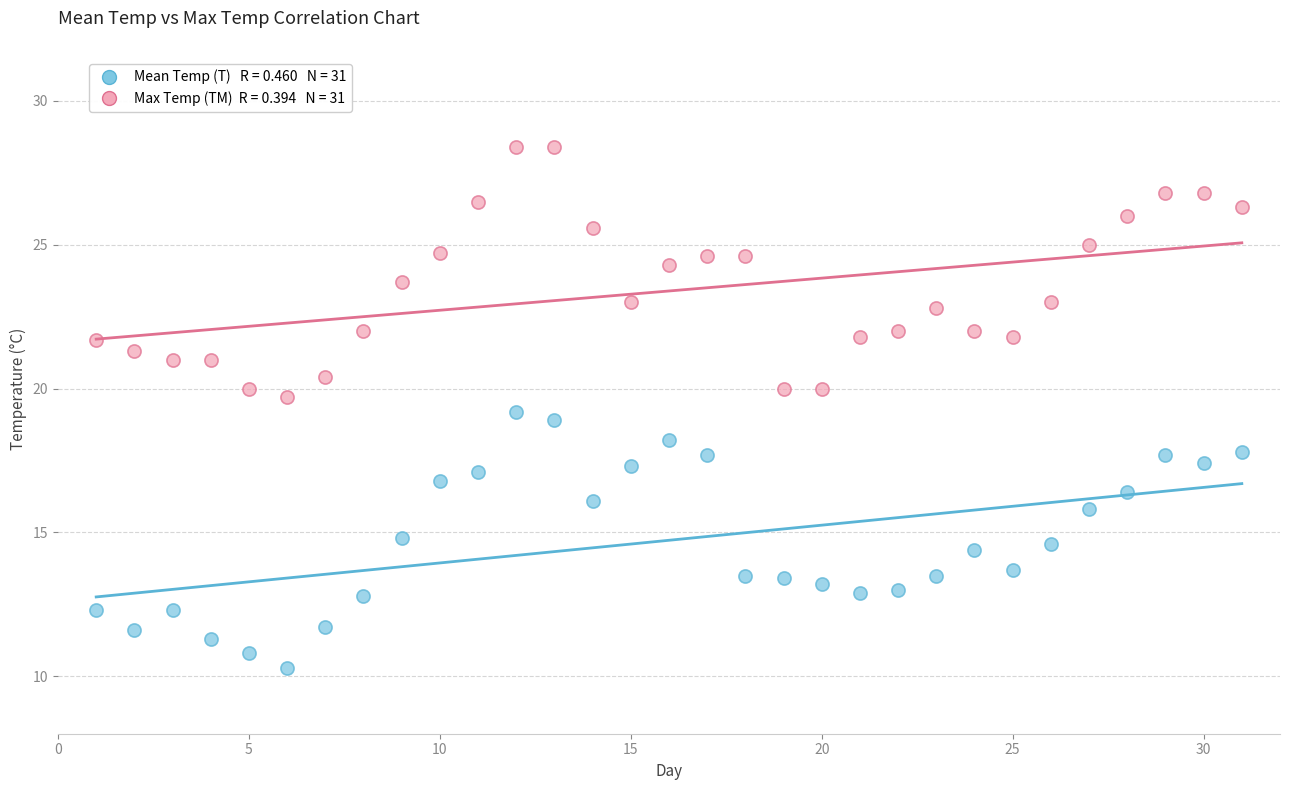

Across all data points, what is the range of Y values (max minus min)?

18.1